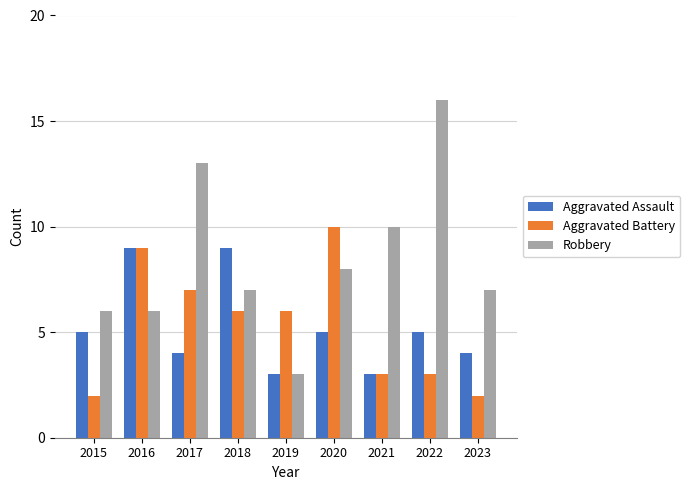

Which category has the highest value in the Robbery series?

2022